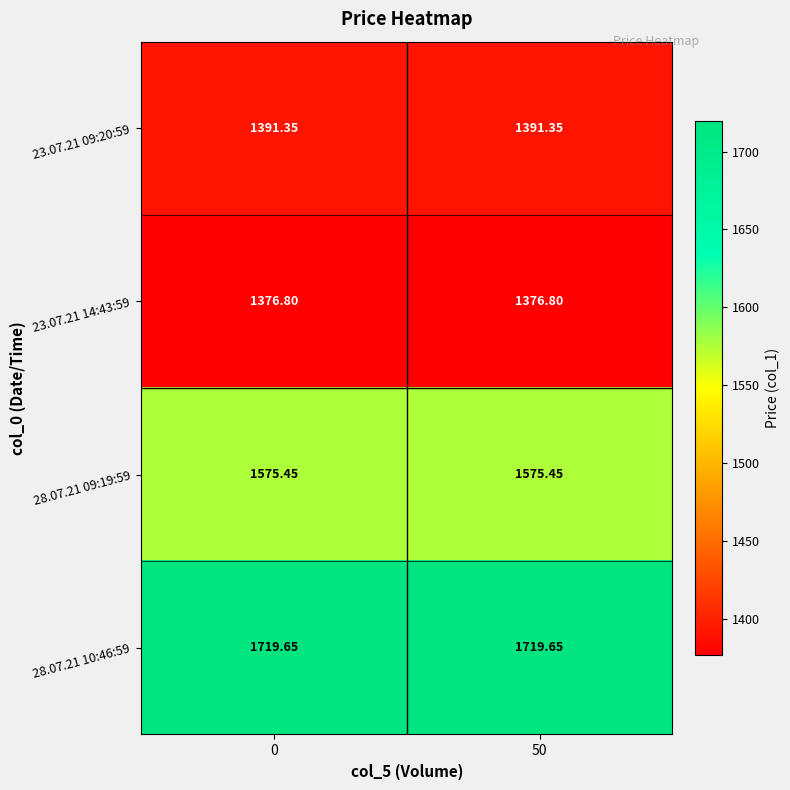

Rank the series by their maximum value, from highest to lowest.

28.07.21 10:46:59, 28.07.21 09:19:59, 23.07.21 09:20:59, 23.07.21 14:43:59